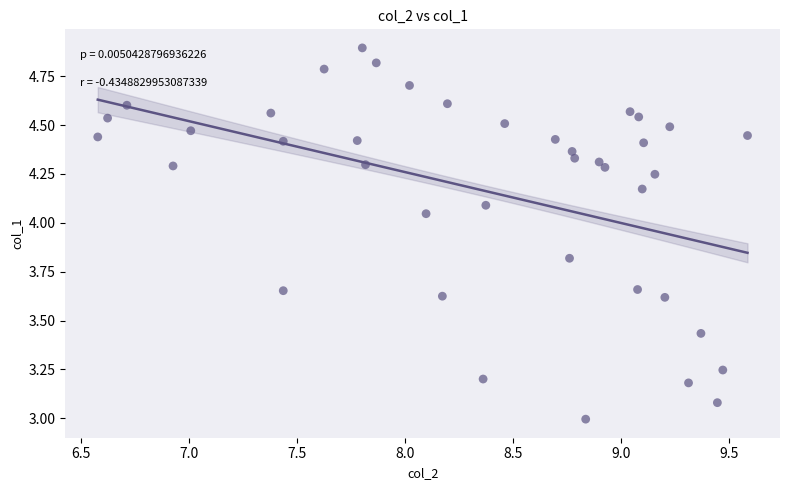

What is the range of X values (max minus min)?

3.0